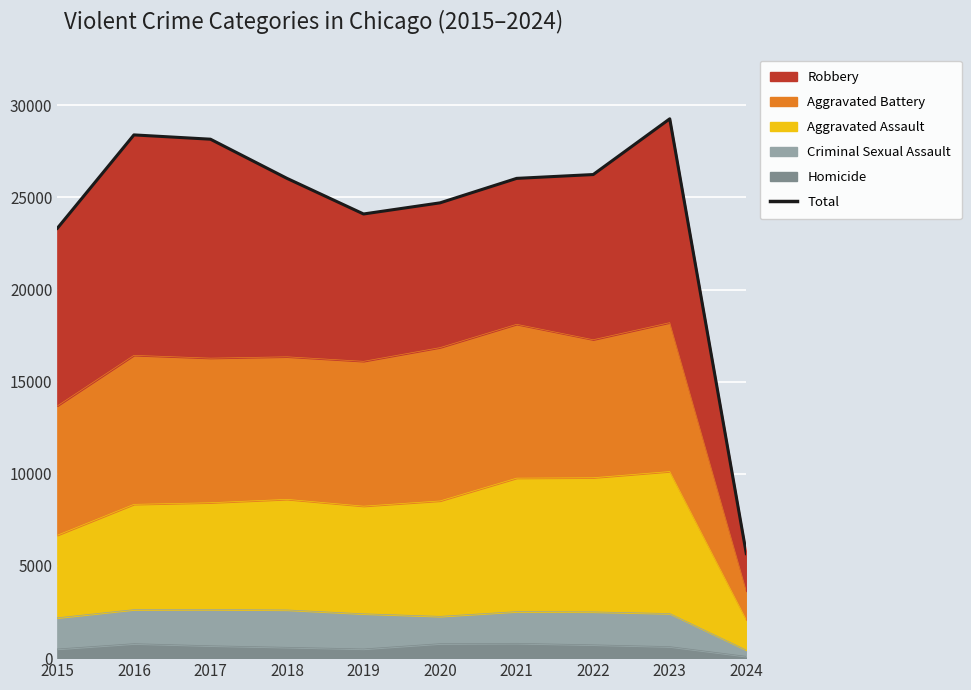

What is the value of the 7th point from the left?

26032